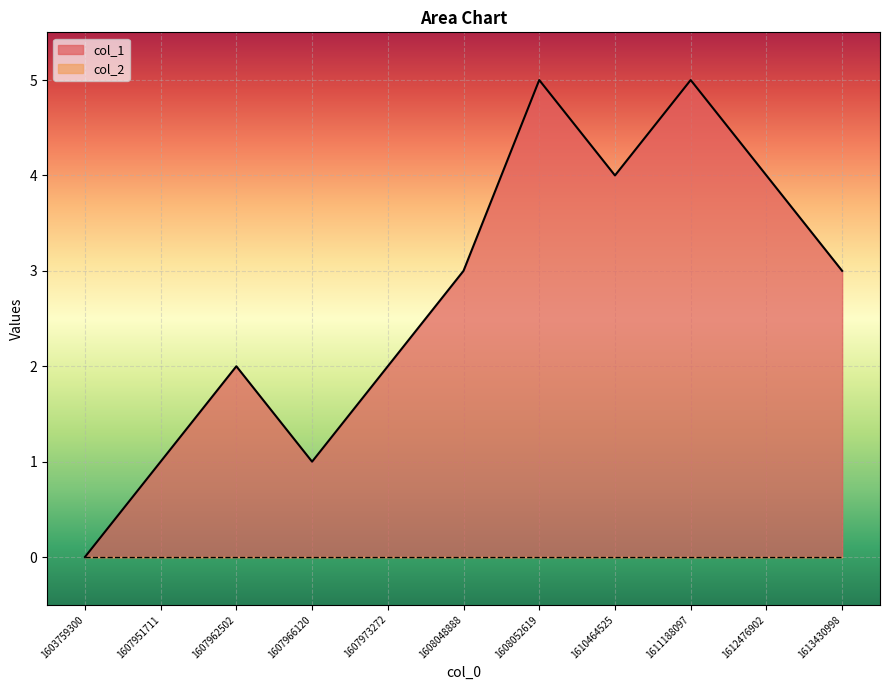

What is the change in value from 1603759300 to 1607951711?

+1